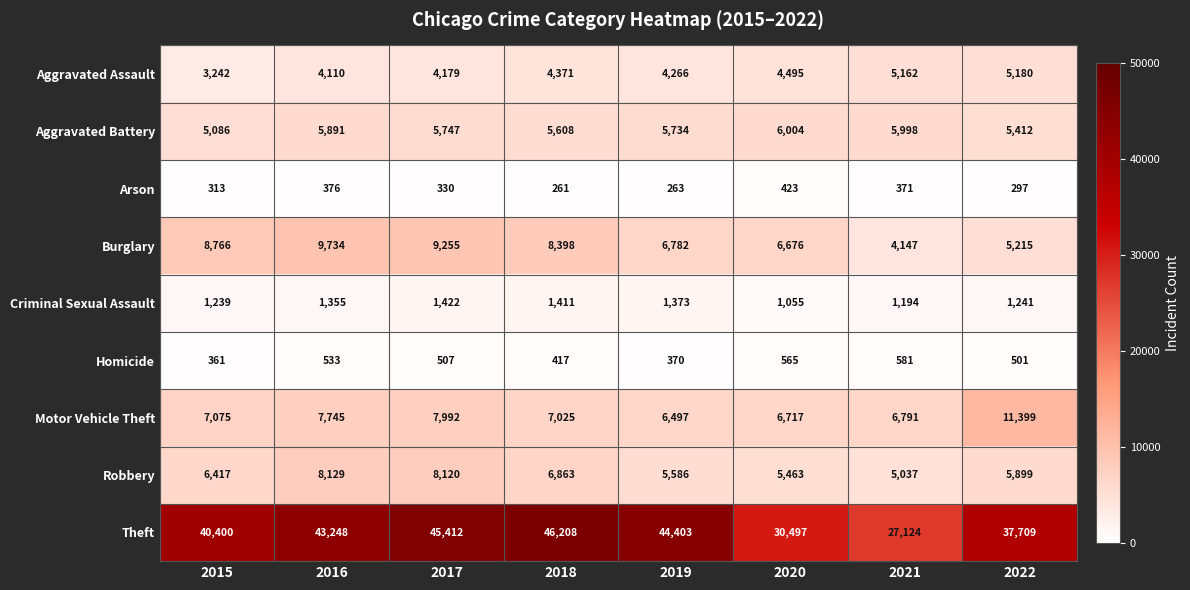

Which series changed the most between 2015 and 2017?

Theft